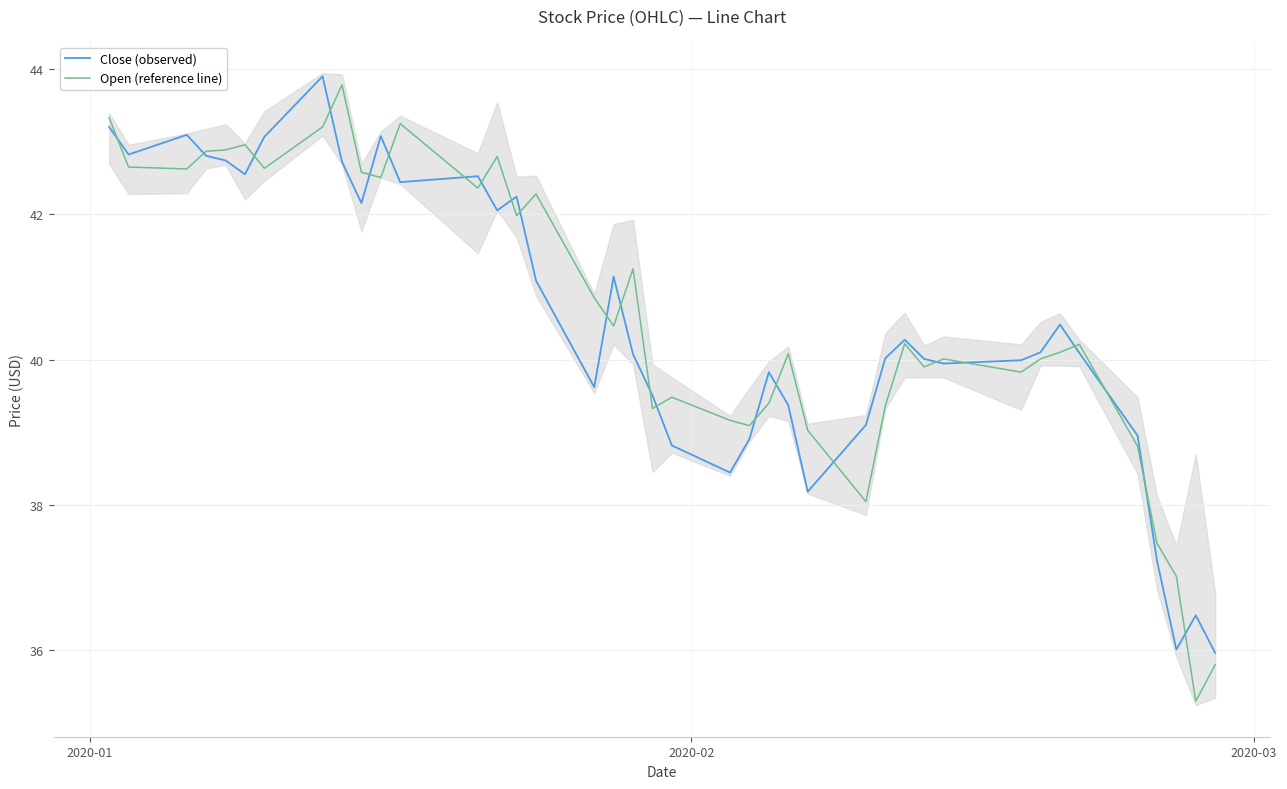

Reading left to right, transcribe all the data shown in this chart.

Close (observed): 43.2	42.8	43.1	42.8	42.7	42.6	43.1	43.9	42.7	42.2	43.1	42.4	42.5	42.1	42.2	41.1	39.6	41.1	40.1	39.5	38.8	38.4	38.9	39.8	39.4	38.2	39.1	40.0	40.3	40.0	39.9	40.0	40.1	40.5	40.1	39.0	37.2	36.0	36.5	36.0
Open (reference line): 43.3	42.7	42.6	42.9	42.9	43.0	42.6	43.2	43.8	42.6	42.5	43.2	42.4	42.8	42.0	42.3	40.9	40.5	41.2	39.3	39.5	39.2	39.1	39.4	40.1	39.0	38.0	39.4	40.2	39.9	40.0	39.8	40.0	40.1	40.2	38.8	37.5	37.0	35.3	35.8